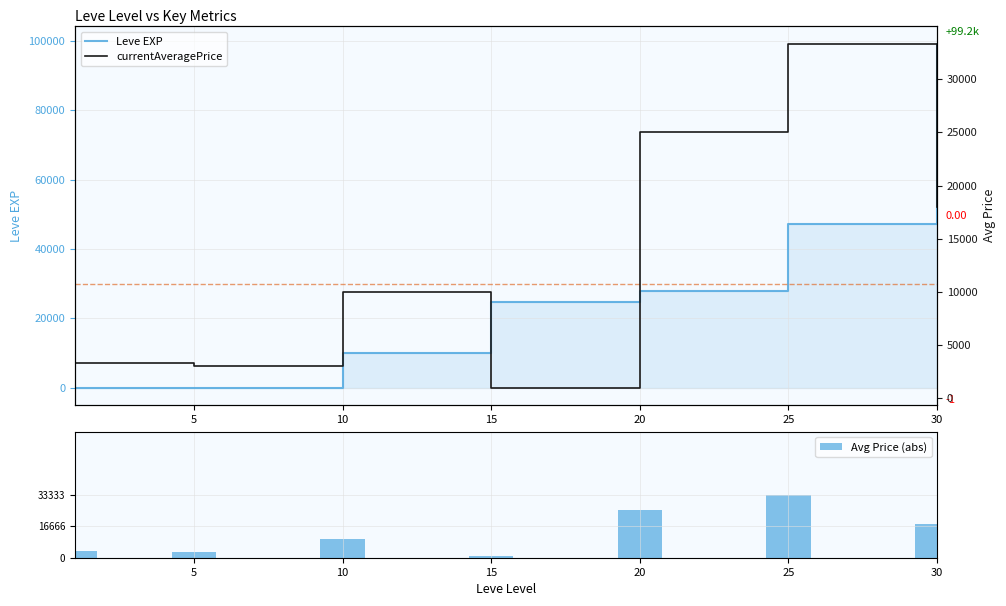

Which series has the widest spread of values?

Leve EXP